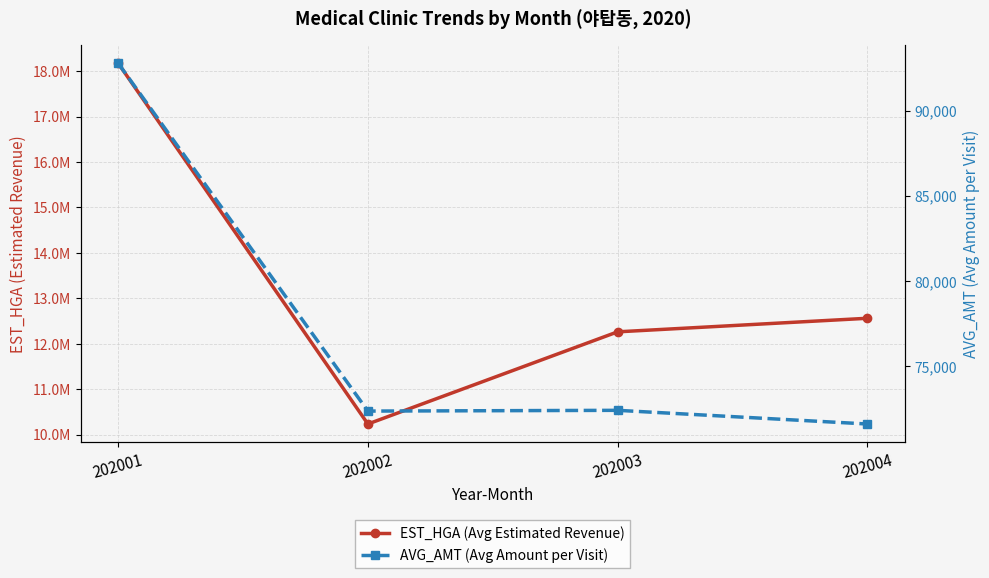

What is the difference between the second highest and minimum values in the AVG_AMT (Avg Amount per Visit) series?

801.8